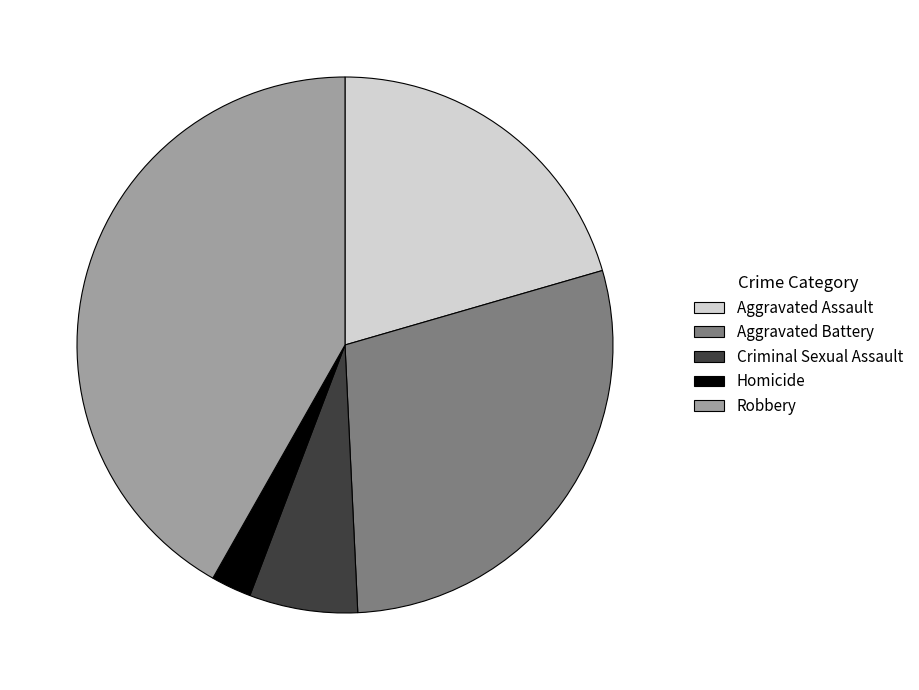

Do Aggravated Assault and Aggravated Battery together represent more than half of the pie?

No